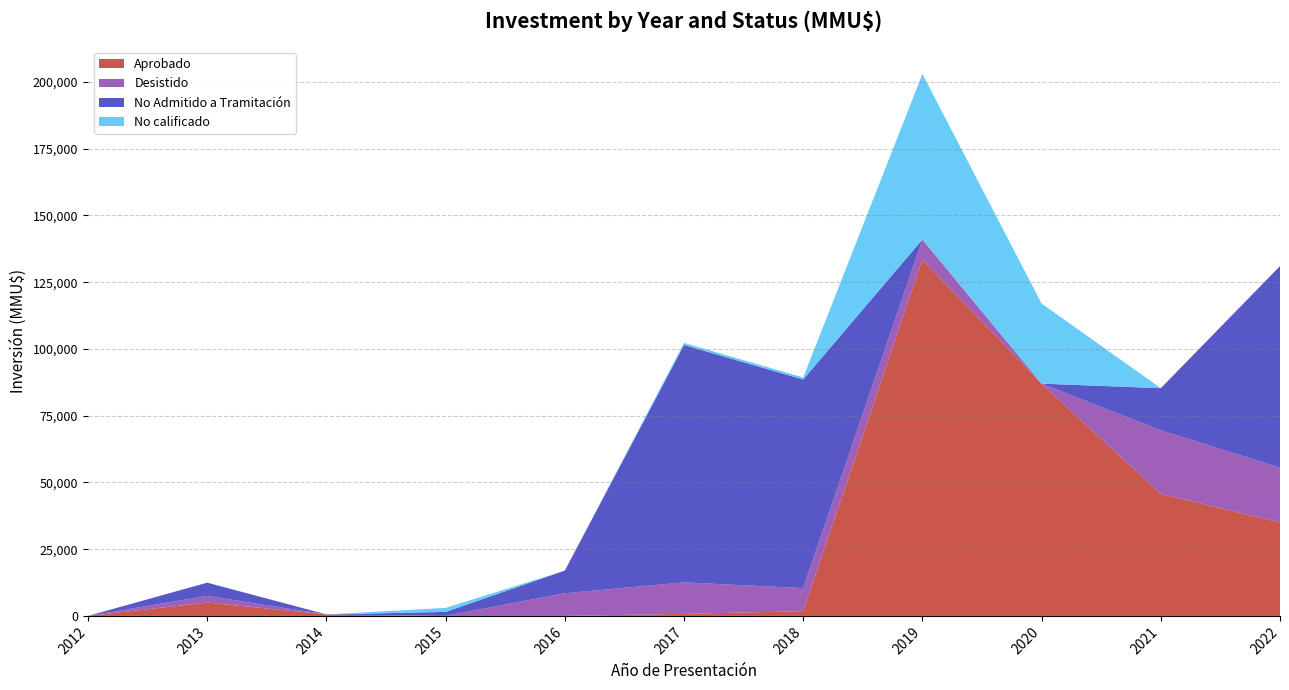

Reading left to right, list all the values displayed in this chart.

Aprobado: 0	5000	550	0	0	777	1770	133490	87000	45751	35000
Desistido: 0	2500	0	0	8483	11783	8652	7500	0	23788	20505
No Admitido a Tramitación: 0	4950	0	1500	8483	88916	78133	0	0	15751	75516
No calificado: 0	0	0	1500	0	777	770	62000	30000	0	0